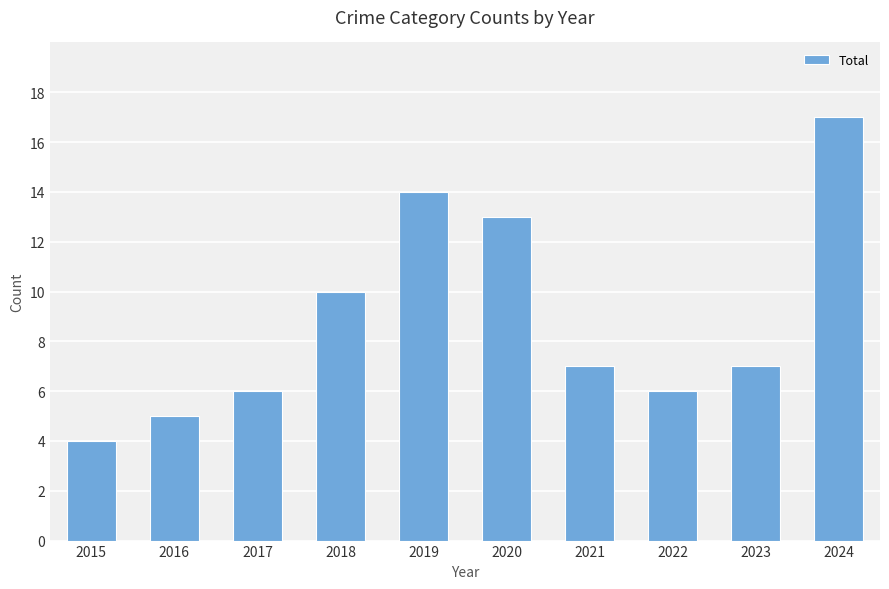

How many series are shown in this chart?

1